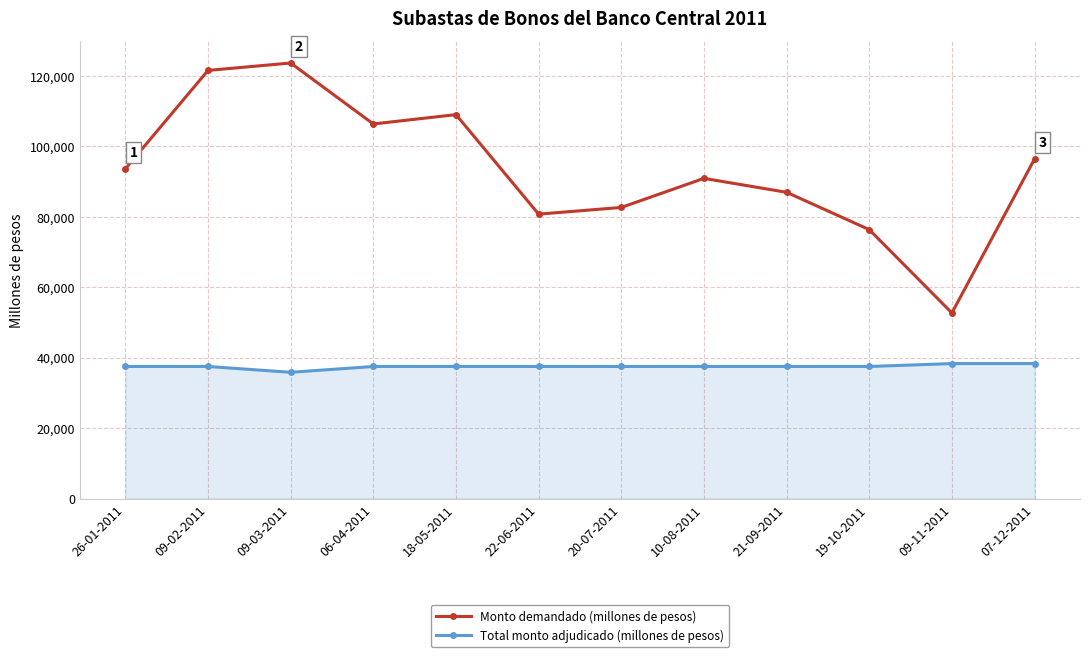

Which series changed the most between 10-08-2011 and 07-12-2011?

Monto demandado (millones de pesos)